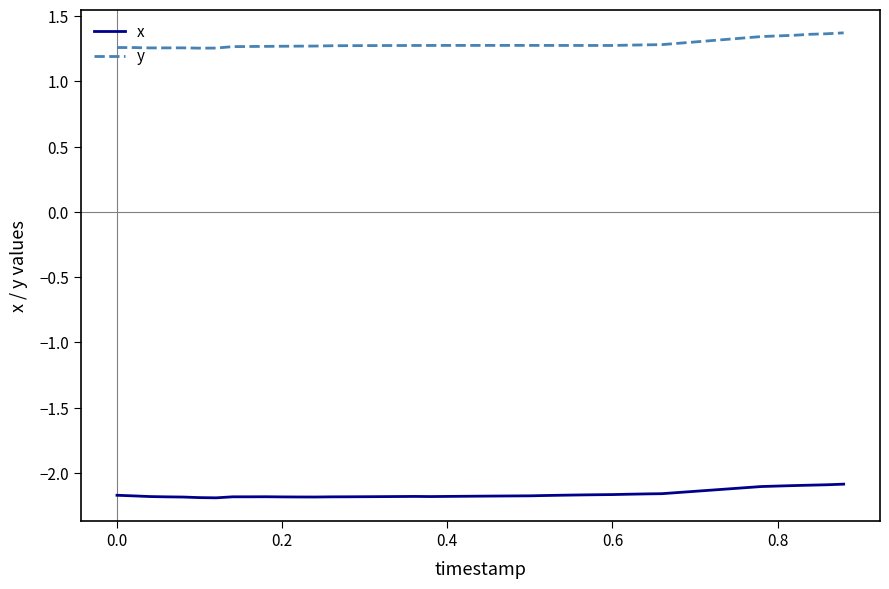

True or false: y and x cross at least once.

False